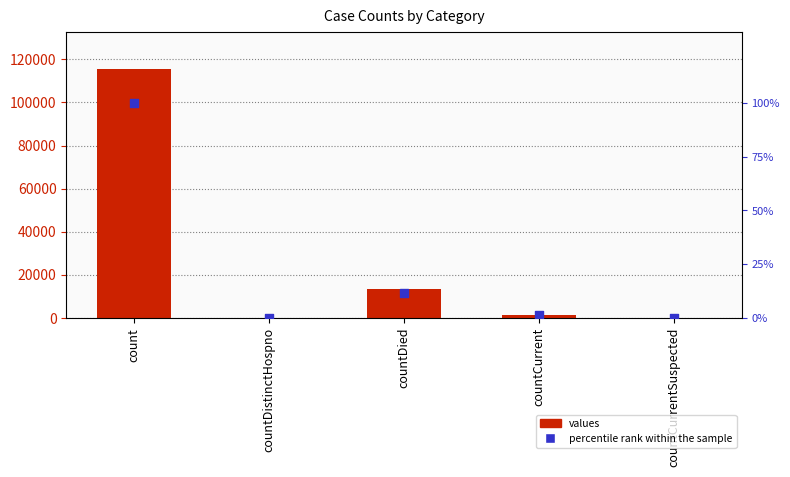

Which series has the largest total across all categories?

values